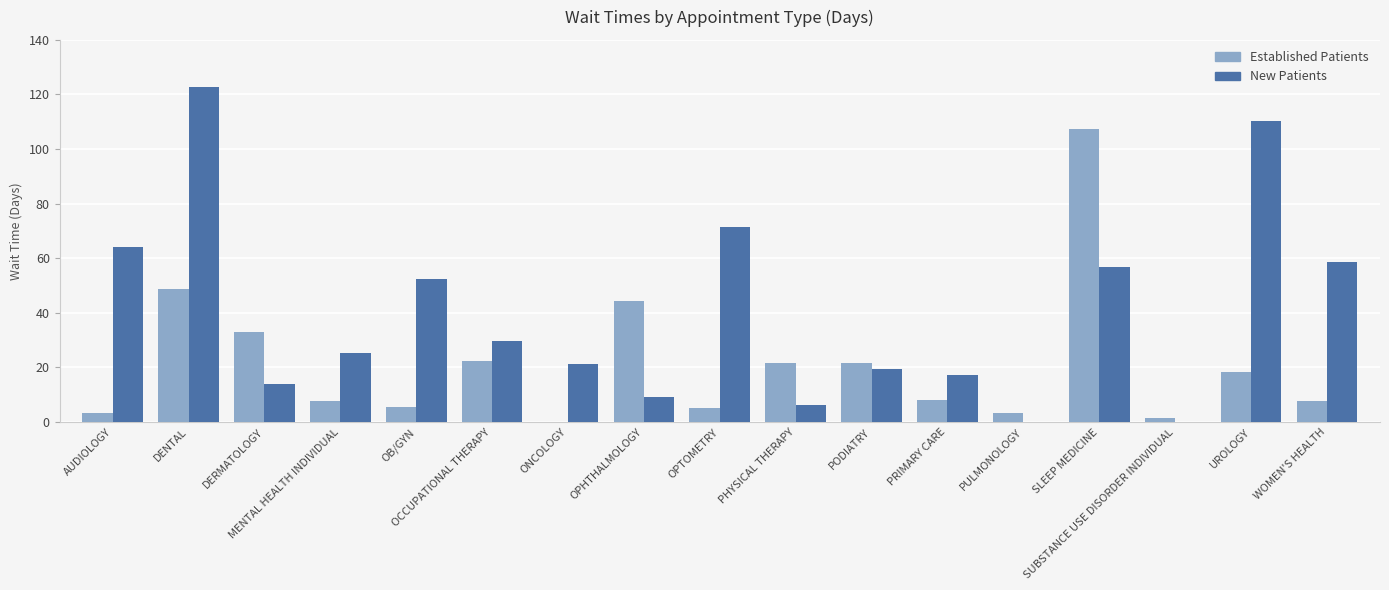

Which label corresponds to the largest value in the chart?

DENTAL